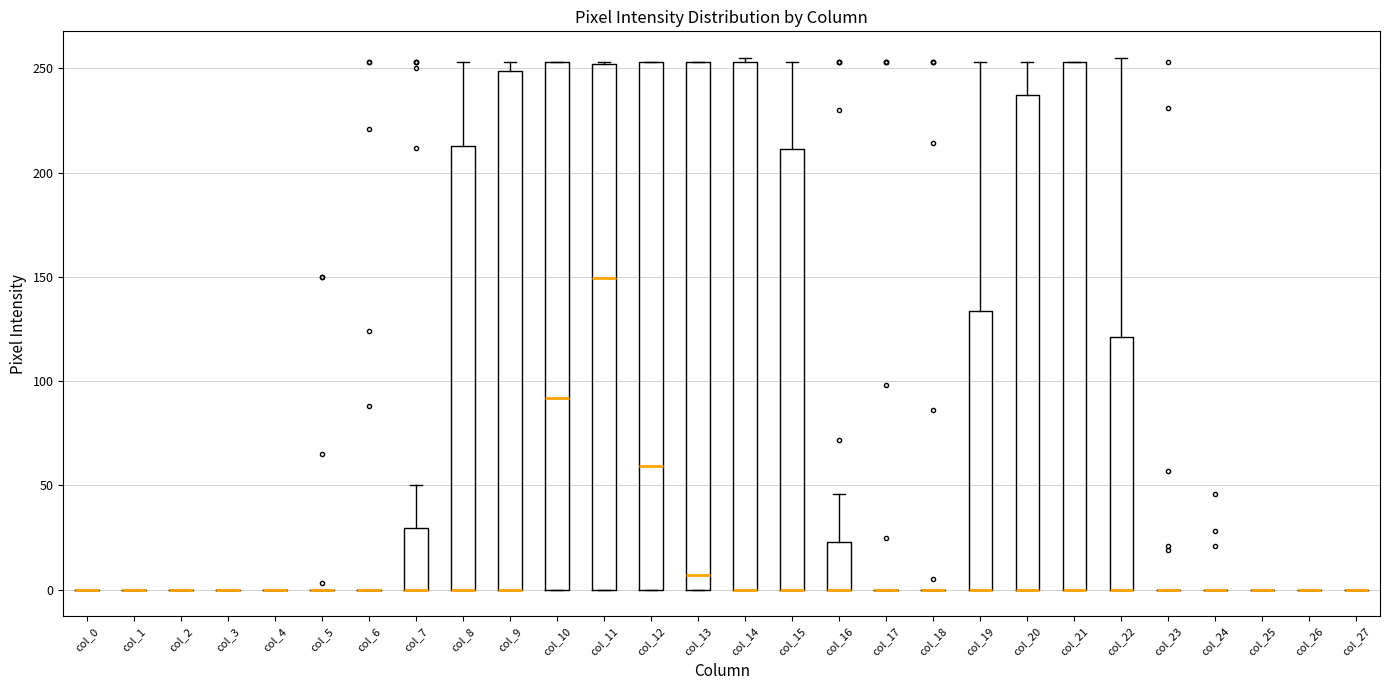

Reading left to right, transcribe this box plot: for each box, give where its median line is, the range the box spans, and where its two whiskers end, as read against the y-axis. The values are not printed on the chart, so give them approximately, as read against the axis.

col_0: box collapsed to a line at 0, whiskers 0 to 0
col_1: box collapsed to a line at 0, whiskers 0 to 0
col_2: box collapsed to a line at 0, whiskers 0 to 0
col_3: box collapsed to a line at 0, whiskers 0 to 0
col_4: box collapsed to a line at 0, whiskers 0 to 0
col_5: box collapsed to a line at 0, whiskers 0 to 0
col_6: box collapsed to a line at 0, whiskers 0 to 0
col_7: median 0 (drawn on the box's lower edge), box 0 to 30, whiskers 0 to 50
col_8: median 0 (drawn on the box's lower edge), box 0 to 215, whiskers 0 to 255
col_9: median 0 (drawn on the box's lower edge), box 0 to 250, whiskers 0 to 255
col_10: median 90, box 0 to 255, whiskers 0 to 255
col_11: median 150, box 0 to 250, whiskers 0 to 255
col_12: median 60, box 0 to 255, whiskers 0 to 255
col_13: median 5, box 0 to 255, whiskers 0 to 255
col_14: median 0 (drawn on the box's lower edge), box 0 to 255, whiskers 0 to 255 (just above the box's upper edge)
col_15: median 0 (drawn on the box's lower edge), box 0 to 210, whiskers 0 to 255
col_16: median 0 (drawn on the box's lower edge), box 0 to 25, whiskers 0 to 45
col_17: box collapsed to a line at 0, whiskers 0 to 0
col_18: box collapsed to a line at 0, whiskers 0 to 0
col_19: median 0 (drawn on the box's lower edge), box 0 to 135, whiskers 0 to 255
col_20: median 0 (drawn on the box's lower edge), box 0 to 235, whiskers 0 to 255
col_21: median 0 (drawn on the box's lower edge), box 0 to 255, whiskers 0 to 255
col_22: median 0 (drawn on the box's lower edge), box 0 to 120, whiskers 0 to 255
col_23: box collapsed to a line at 0, whiskers 0 to 0
col_24: box collapsed to a line at 0, whiskers 0 to 0
col_25: box collapsed to a line at 0, whiskers 0 to 0
col_26: box collapsed to a line at 0, whiskers 0 to 0
col_27: box collapsed to a line at 0, whiskers 0 to 0